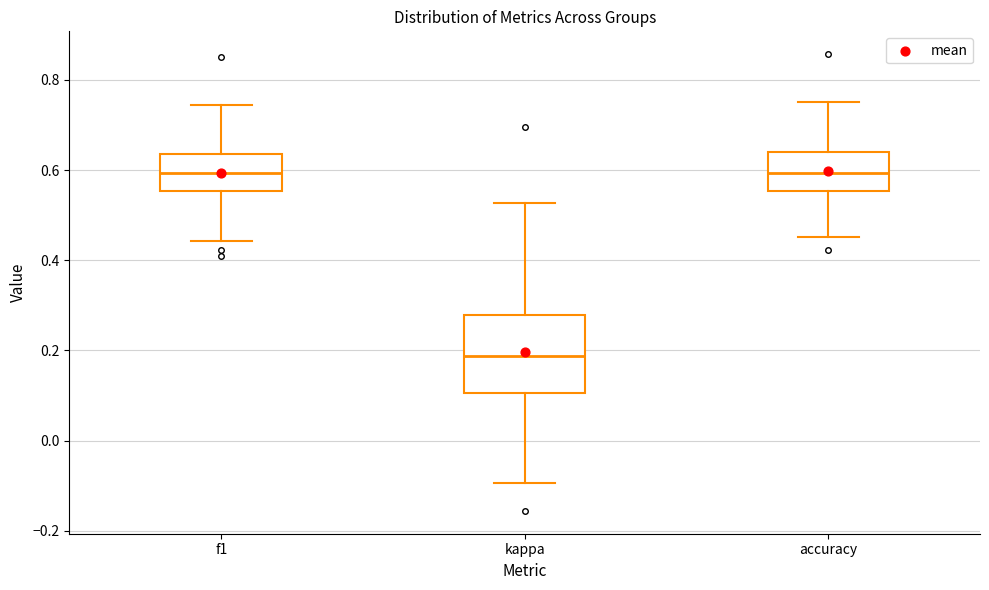

Which box's median line is the lowest?

kappa